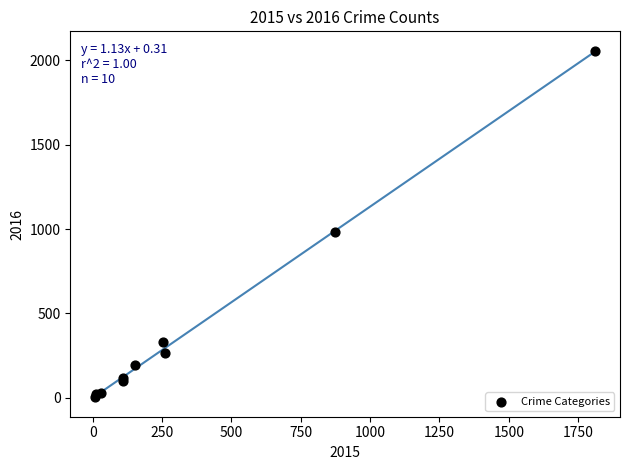

What Y value in the scatter plot is closest to 1030?

984